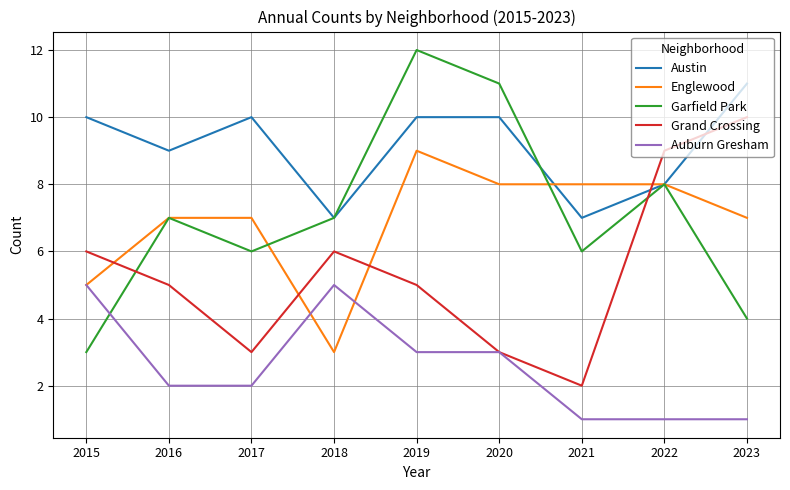

Which series has the largest range (max minus min)?

Garfield Park